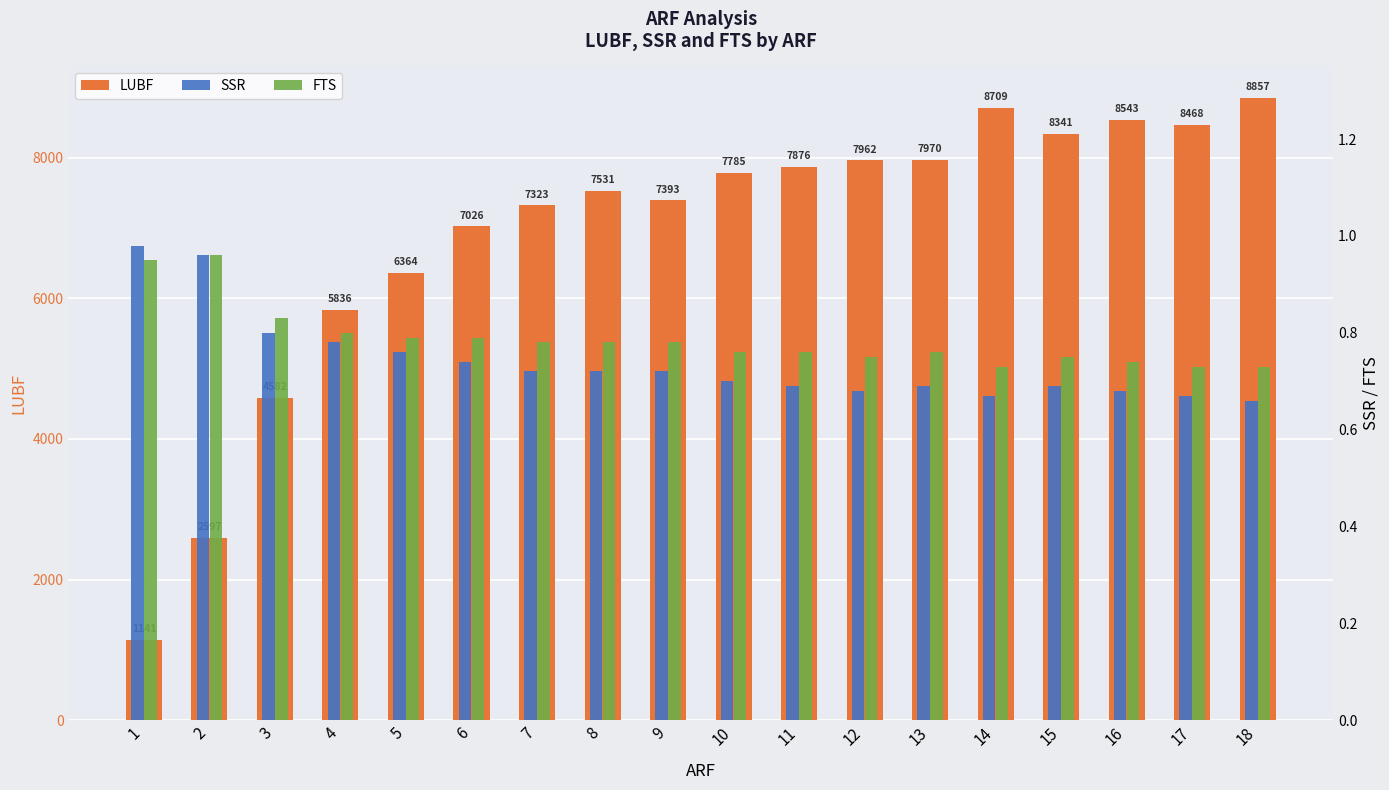

What is the value of the SSR bar at the 14th from the left?

0.7